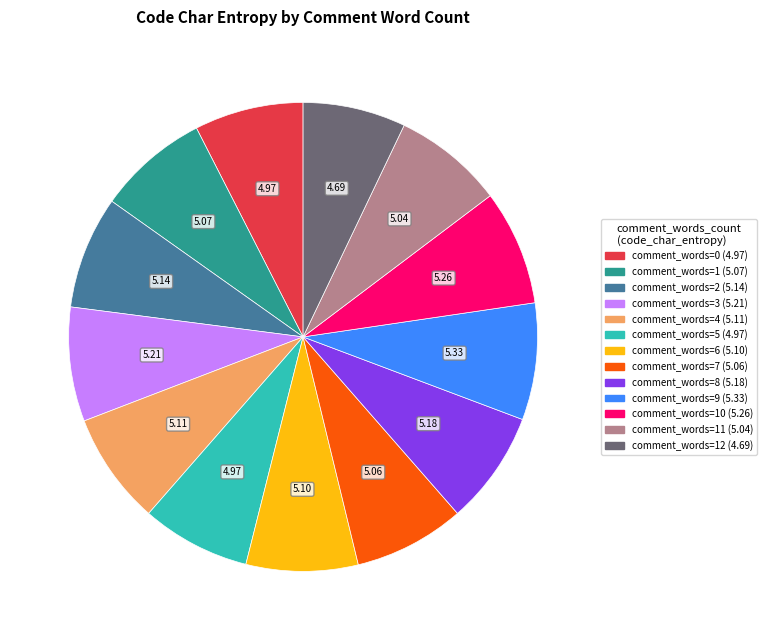

Does any single category account for the majority?

No